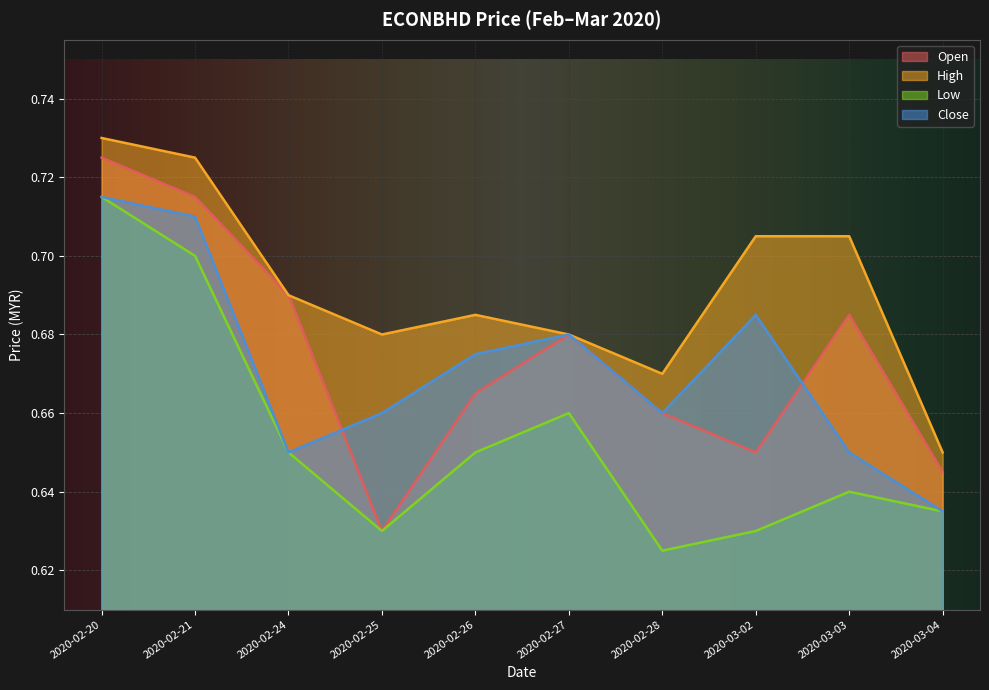

Count the high values in the range 0 to 1.

10